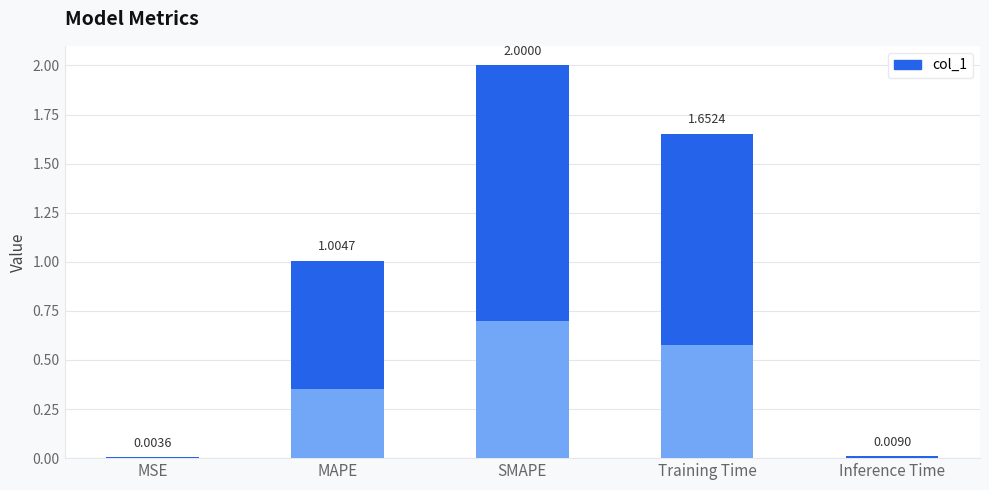

Are the bars grouped side by side (vs. stacked)?

No